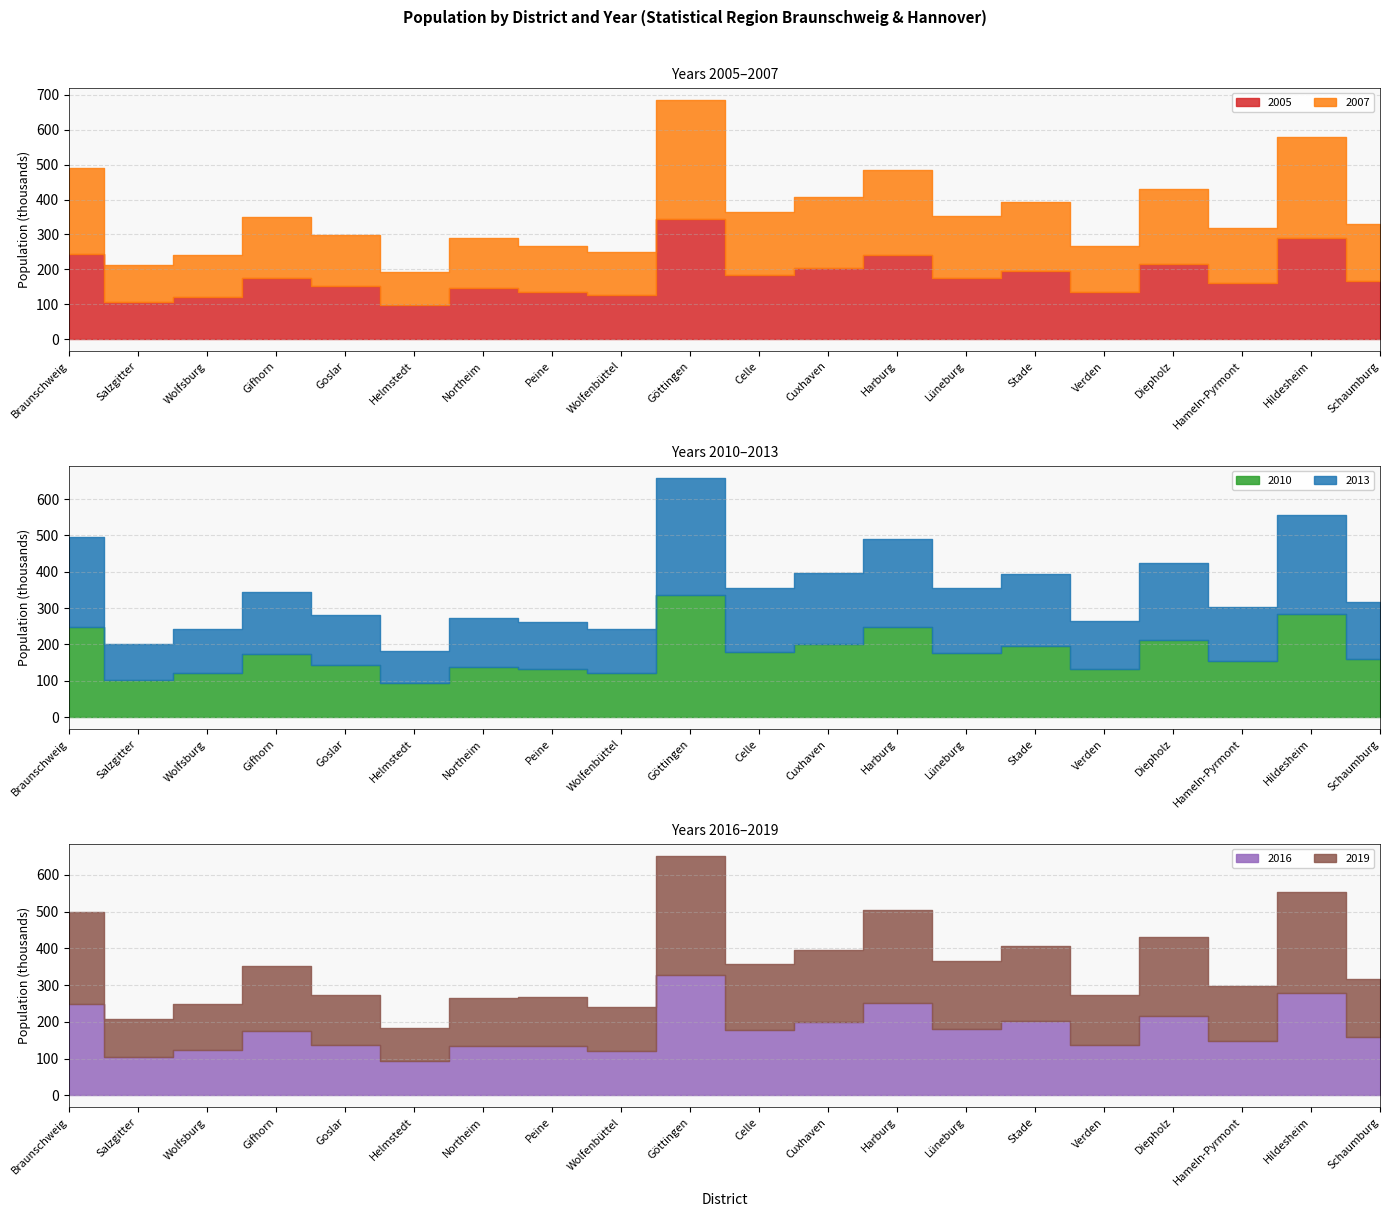

At which label is 2005 closest to 221327?

Diepholz